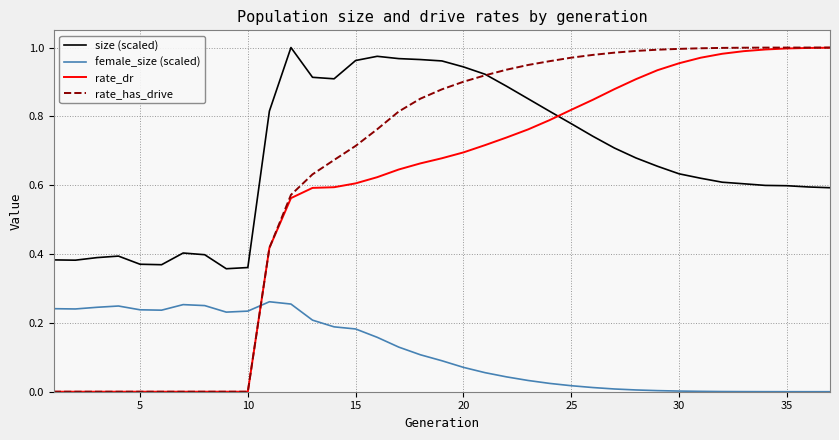

Which series has the widest spread of values?

rate_has_drive